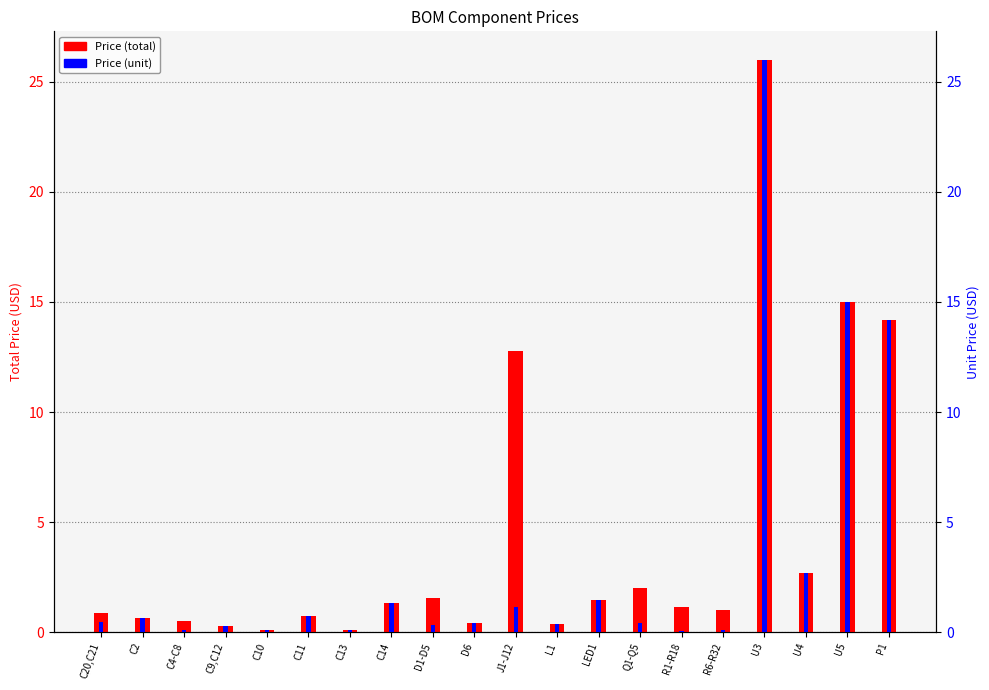

Is the value of Price (total) at Q1-Q5 greater than the value of Price (unit) at C14?

Yes